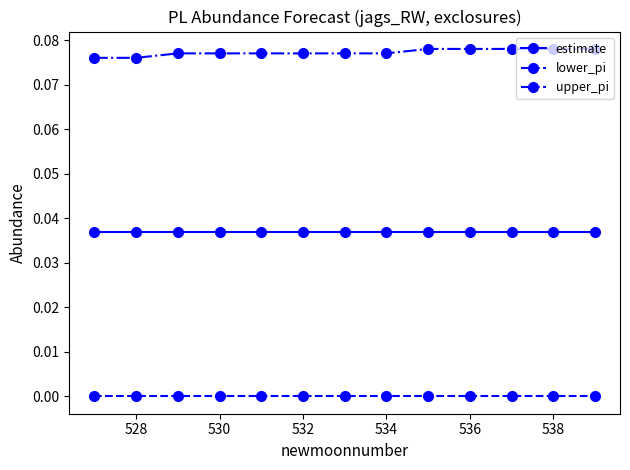

Rank the series by their maximum value, from highest to lowest.

upper_pi, estimate, lower_pi